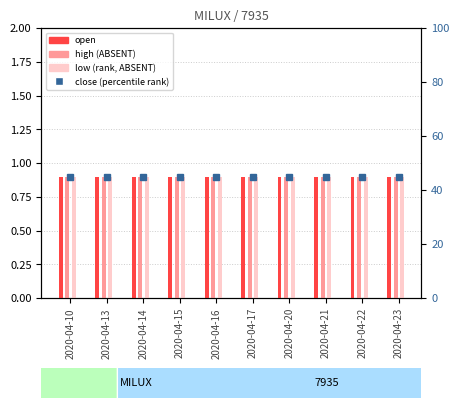

What is the difference between the highest and lowest values at 2020-04-16?

44.1